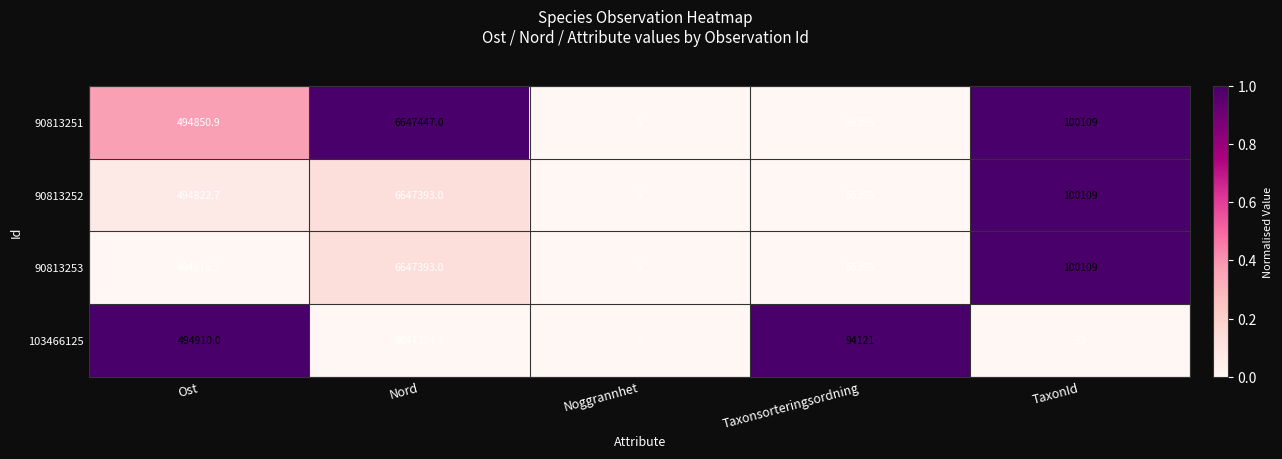

At which category is the sum across all series the highest?

Nord